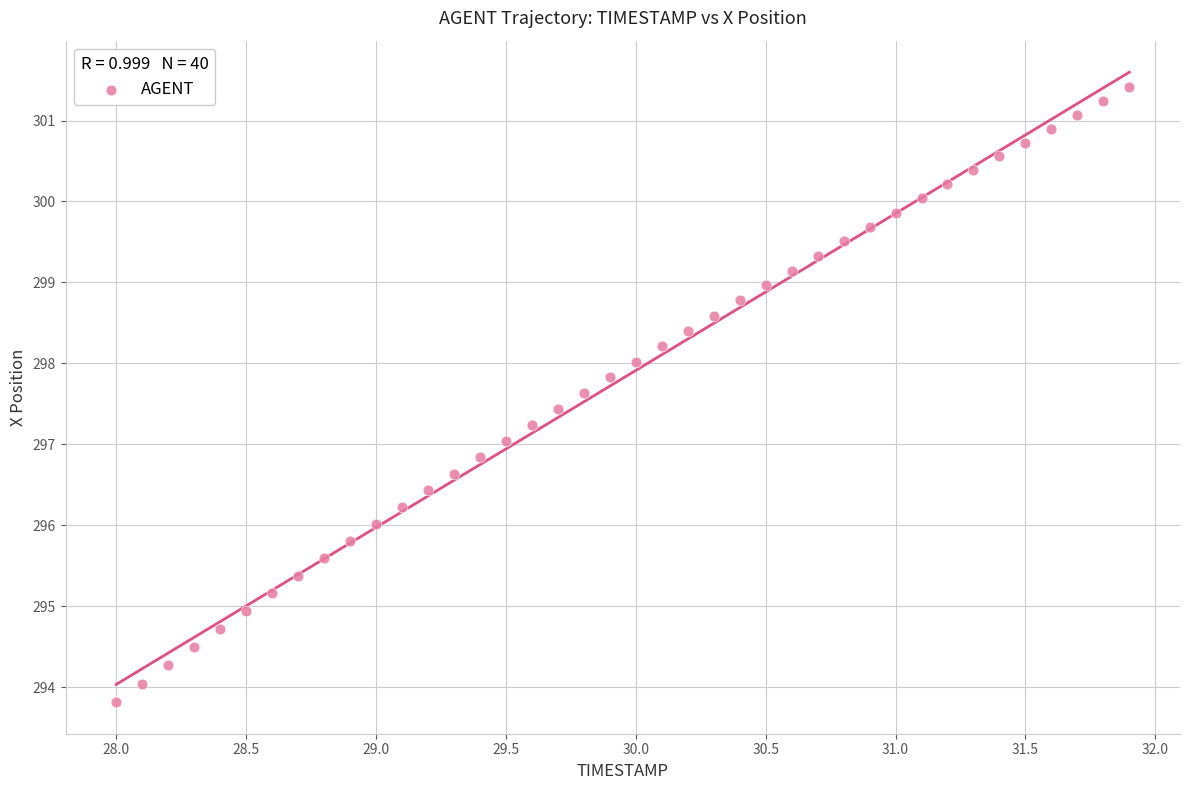

What is the range of X values (max minus min)?

3.9